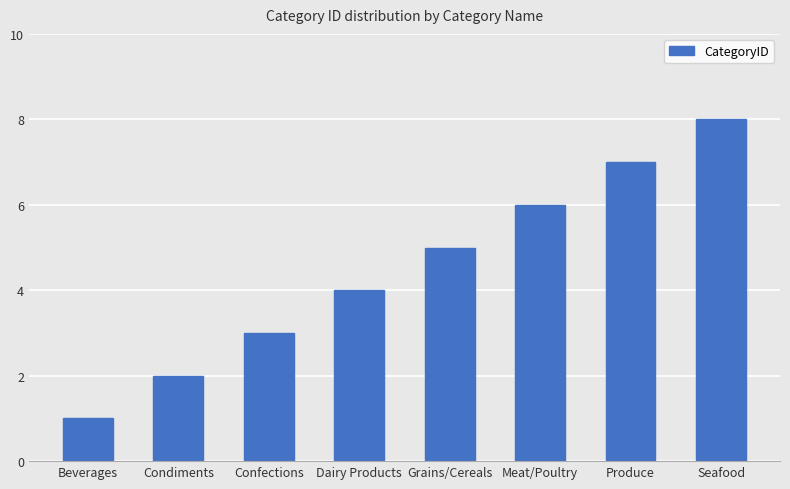

List the labels in order of value, smallest first.

Beverages, Condiments, Confections, Dairy Products, Grains/Cereals, Meat/Poultry, Produce, Seafood